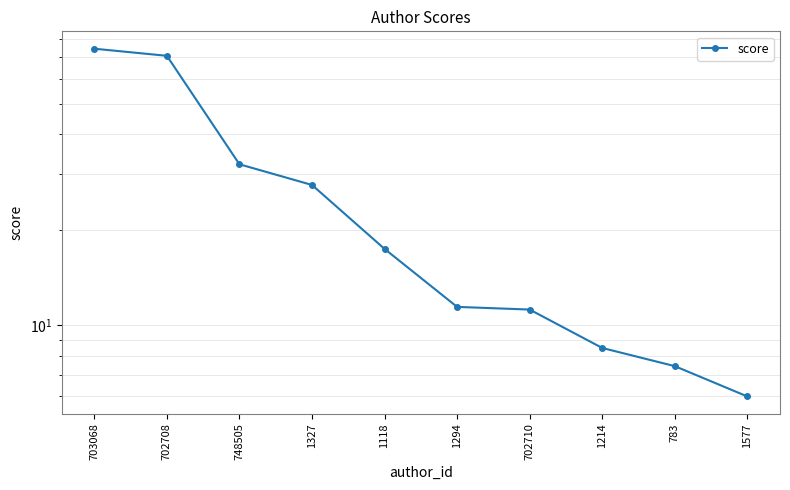

How many data points are less than 17?

5